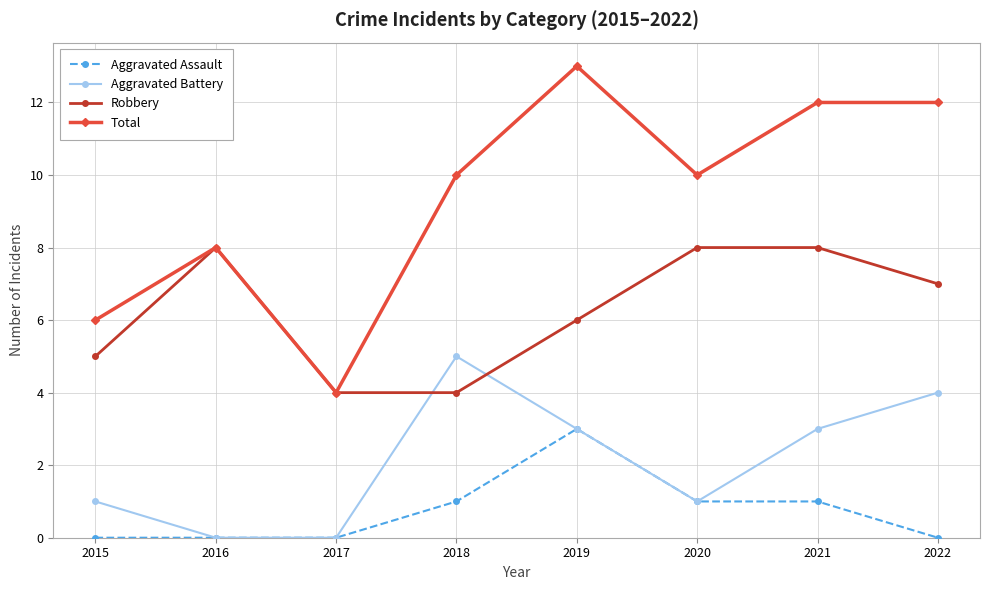

What is the greatest value displayed?

13